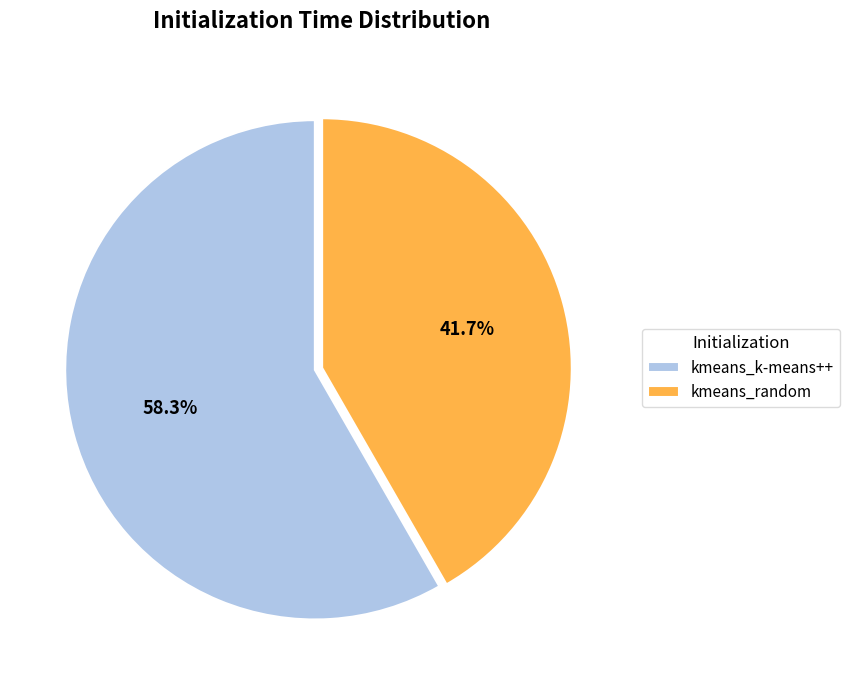

To the nearest percent, what portion does kmeans_random represent?

42%